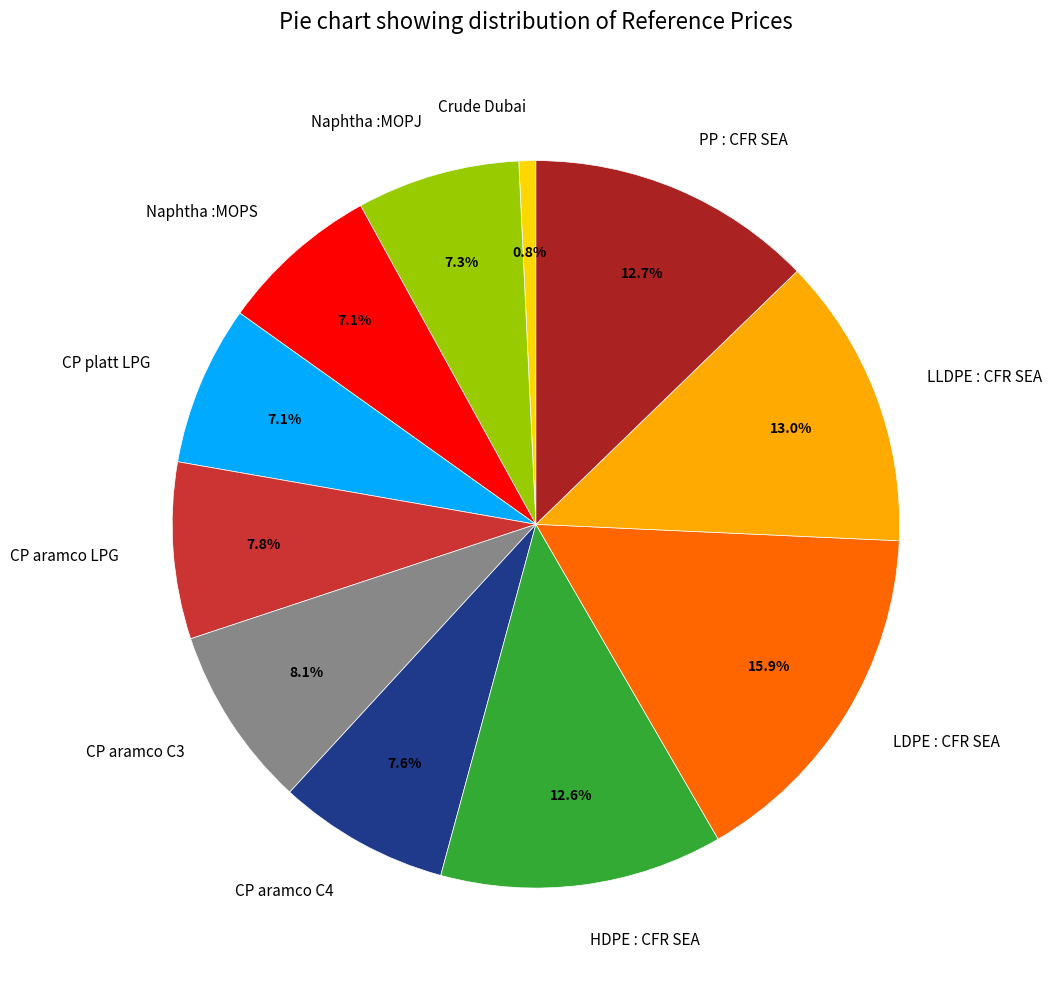

Between CP platt LPG and Crude Dubai, which is larger?

CP platt LPG